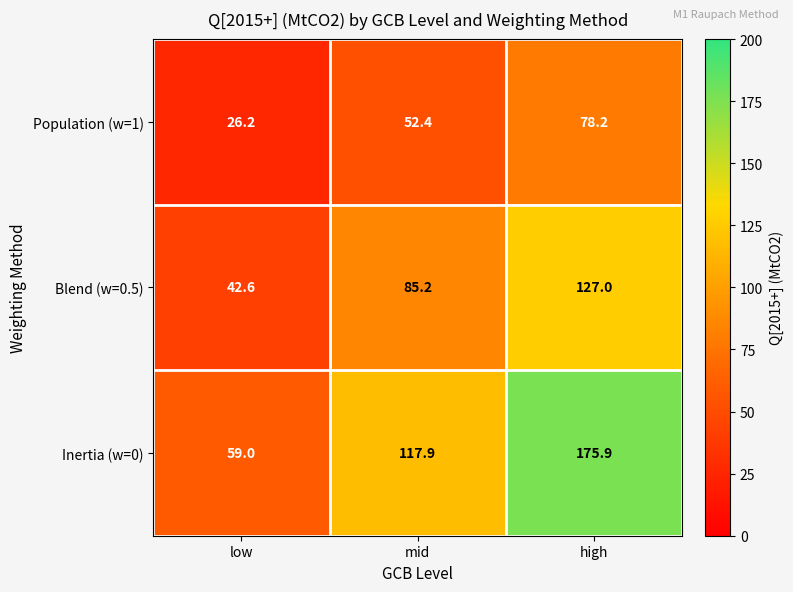

What is the approximate value of Inertia (w=0) at low?

59.0